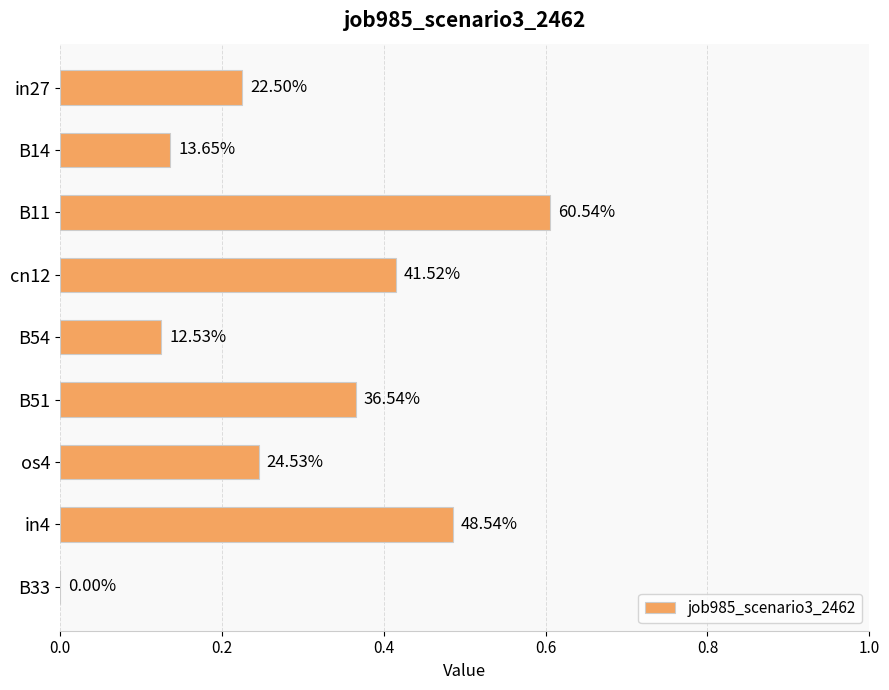

How many positive values are there?

8